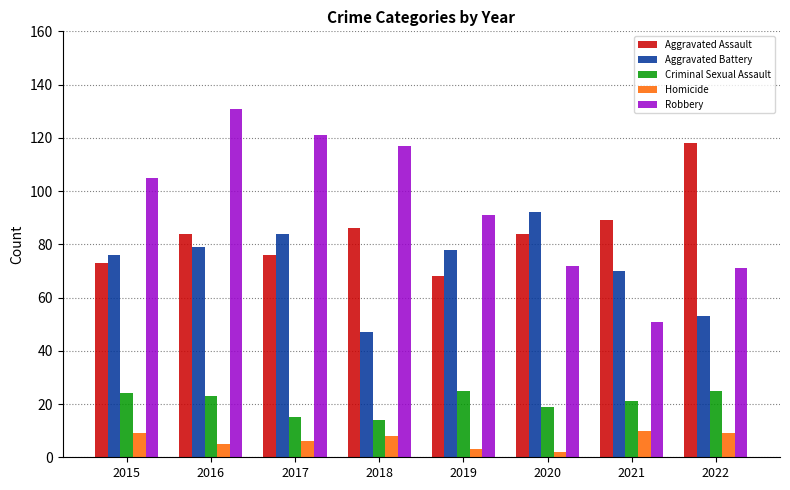

How many data points does each series have?

8